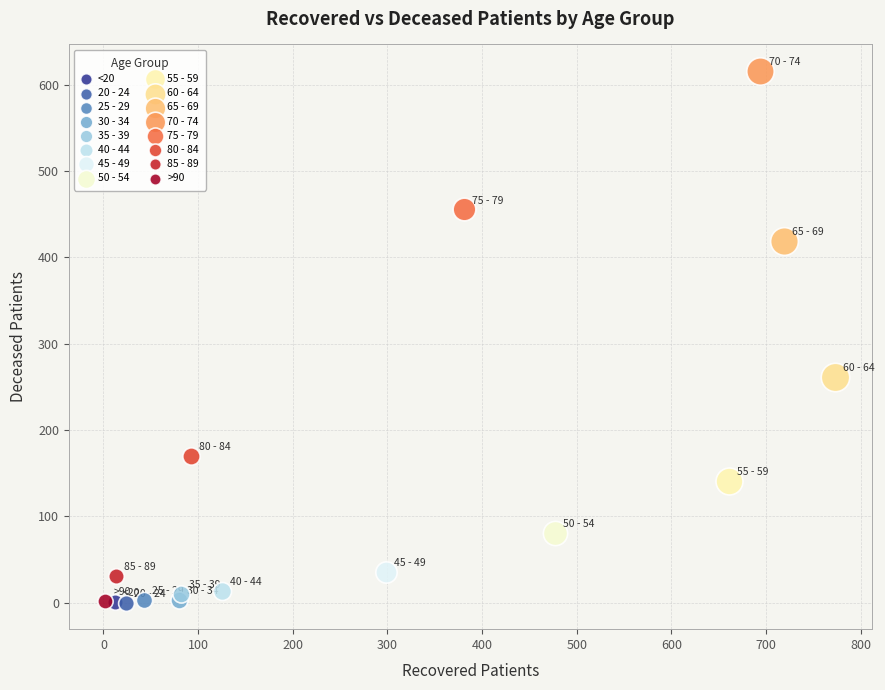

What are all the series names shown in the legend?

<20, 20 - 24, 25 - 29, 30 - 34, 35 - 39, 40 - 44, 45 - 49, 50 - 54, 55 - 59, 60 - 64, 65 - 69, 70 - 74, 75 - 79, 80 - 84, 85 - 89, >90